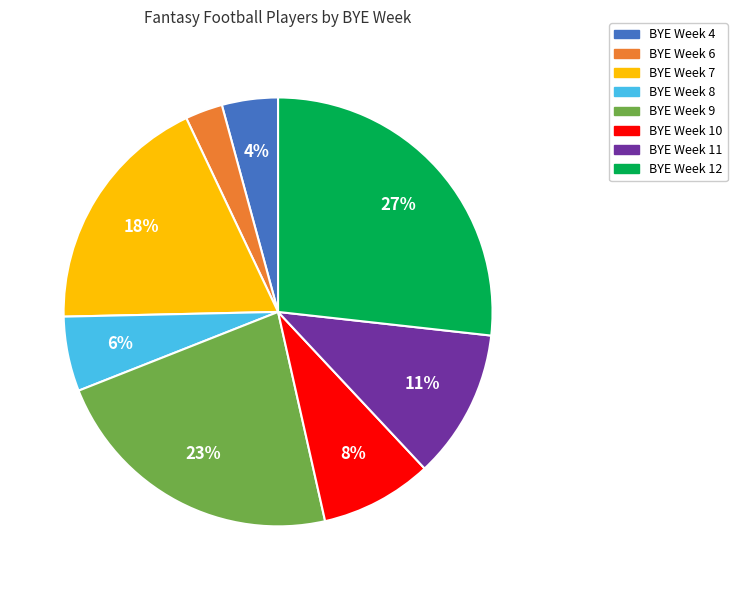

Does any single category account for the majority?

No